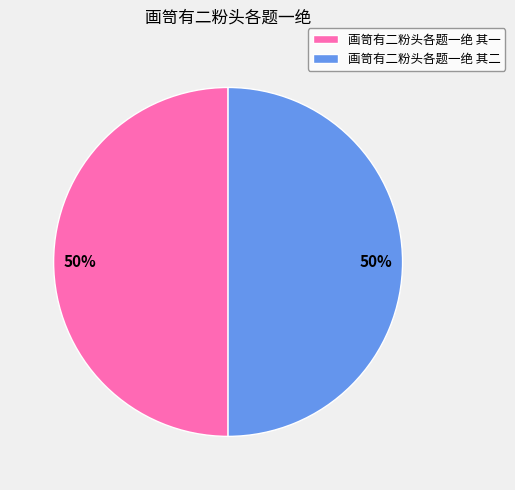

To the nearest percent, what percentage of the pie is 画笥有二粉头各题一绝 其二?

50%